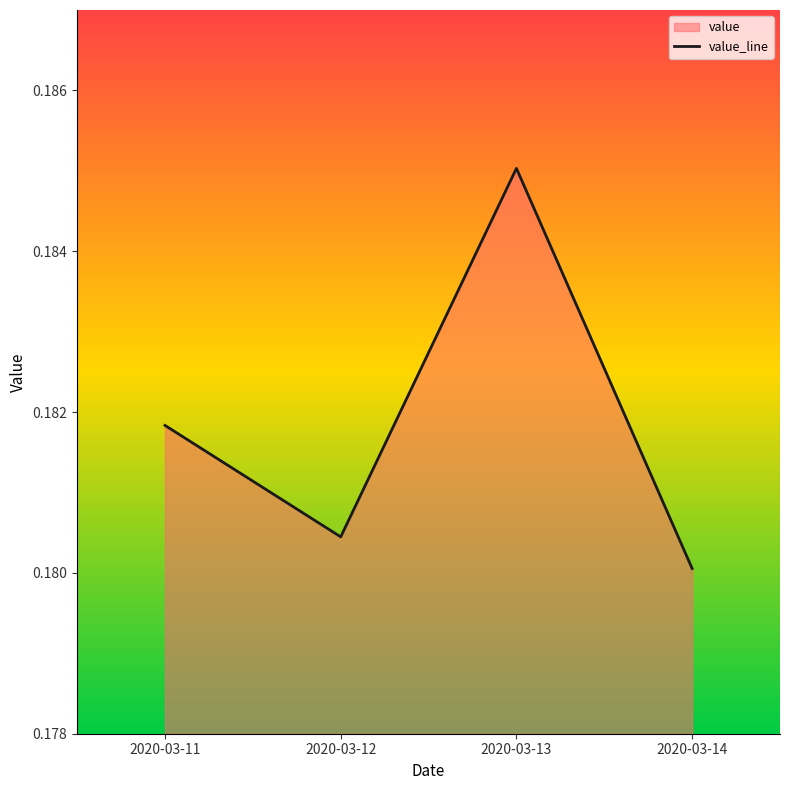

True or false: there are more than 2 points higher than both neighbors.

False